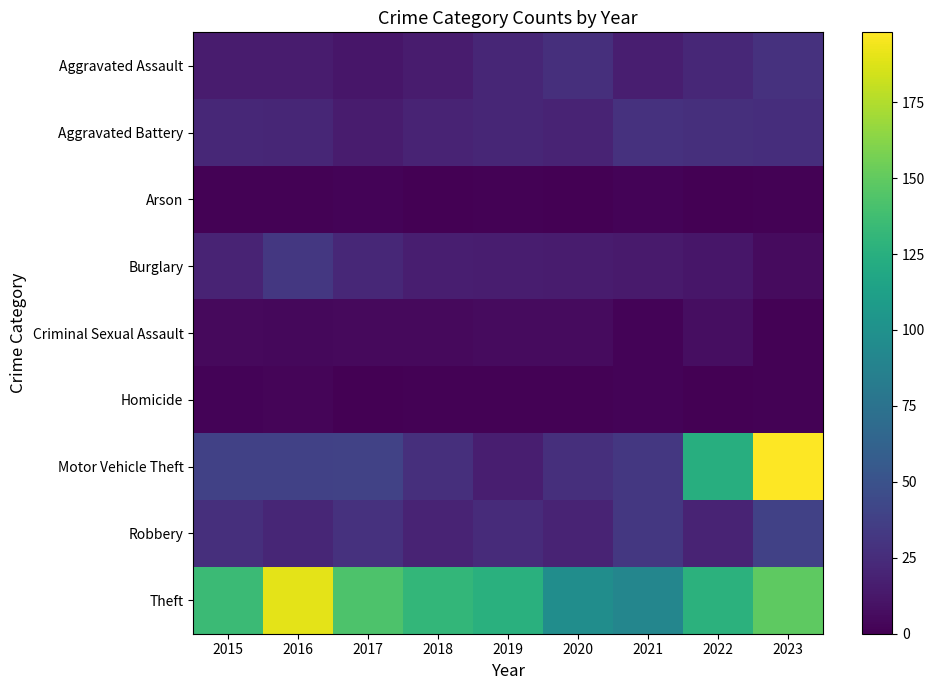

What is the spread (max minus min) of values at 2022?

127